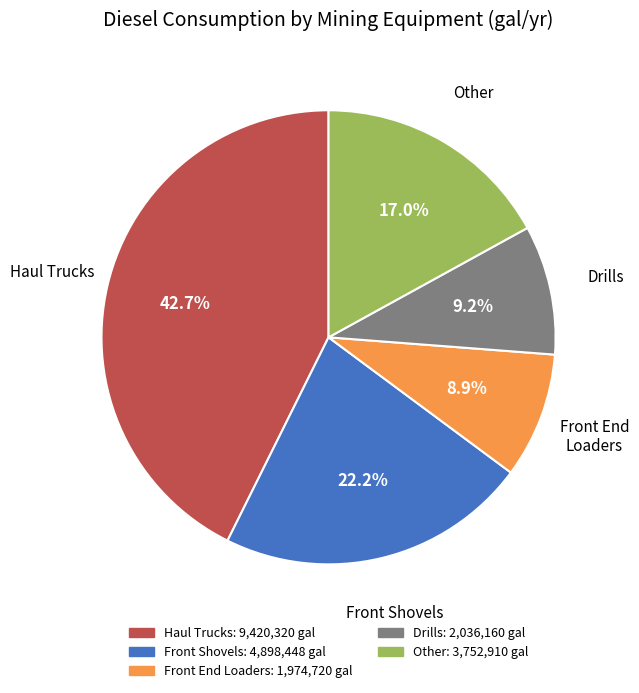

Is there a majority slice in this chart?

No